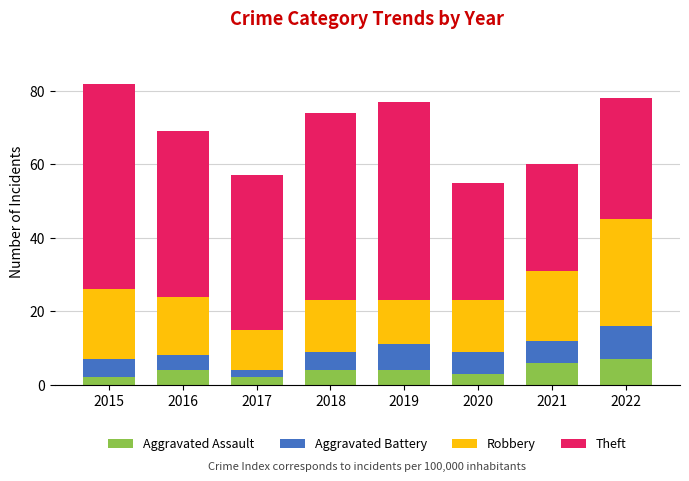

At which category is the sum across all series the highest?

2015